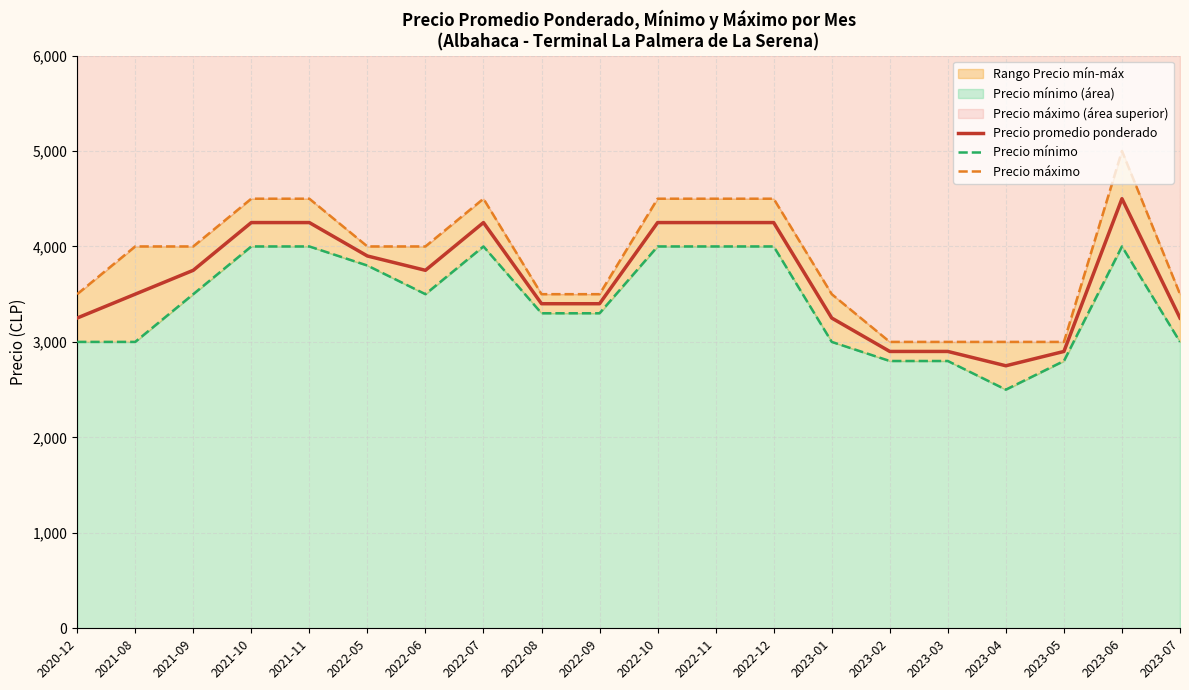

Reading left to right, transcribe all the data shown in this chart.

Precio promedio ponderado: 3250	3500	3750	4250	4250	3900	3750	4250	3400	3400	4250	4250	4250	3250	2900	2900	2750	2900	4500	3250
Precio mínimo: 3000	3000	3500	4000	4000	3800	3500	4000	3300	3300	4000	4000	4000	3000	2800	2800	2500	2800	4000	3000
Precio máximo: 3500	4000	4000	4500	4500	4000	4000	4500	3500	3500	4500	4500	4500	3500	3000	3000	3000	3000	5000	3500